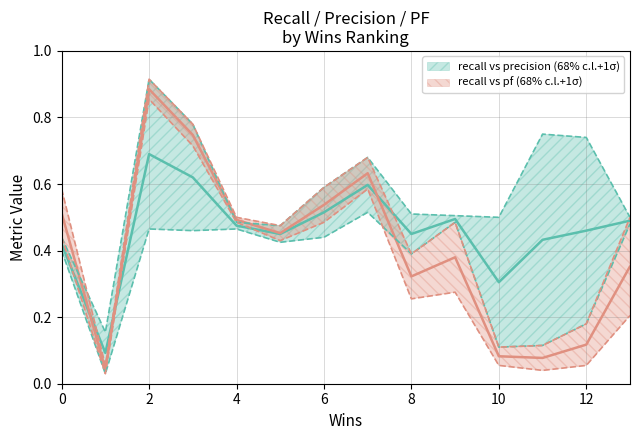

Where is pf nearest to the value 0?

1